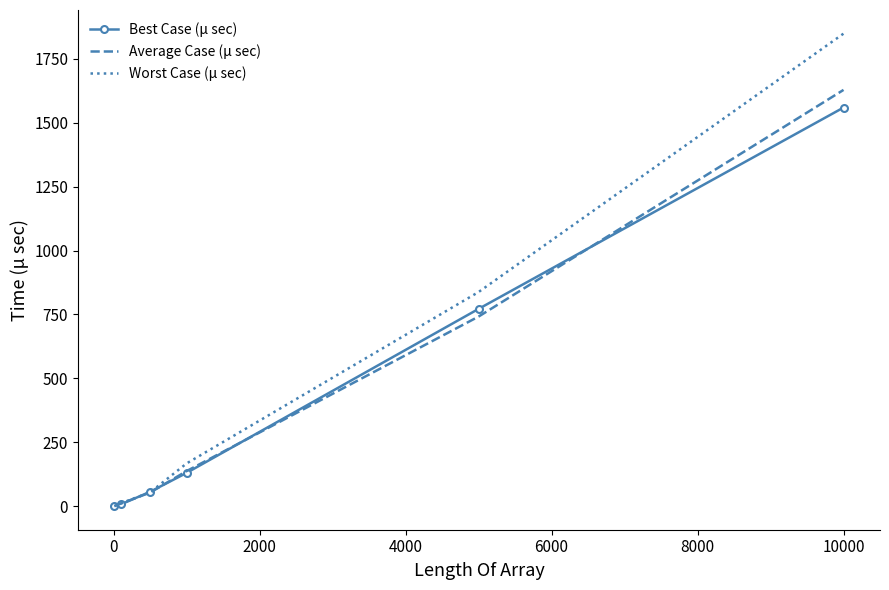

Which series has the largest range (max minus min)?

Worst Case (μ sec)